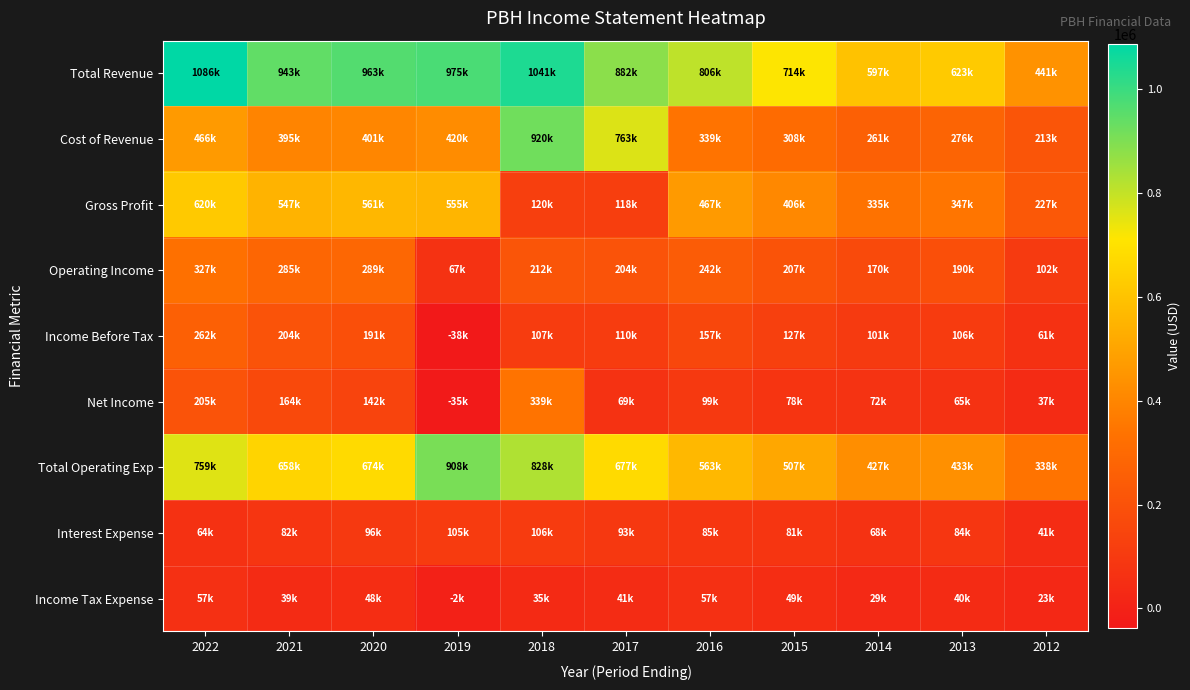

Which has a higher value, 2017 or 2020?

2020